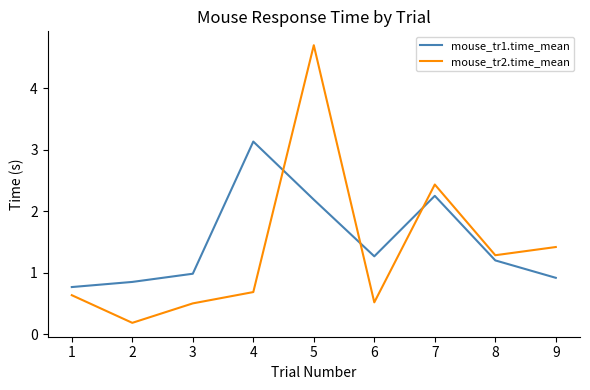

Where is the first local maximum for mouse_tr2.time_mean?

5